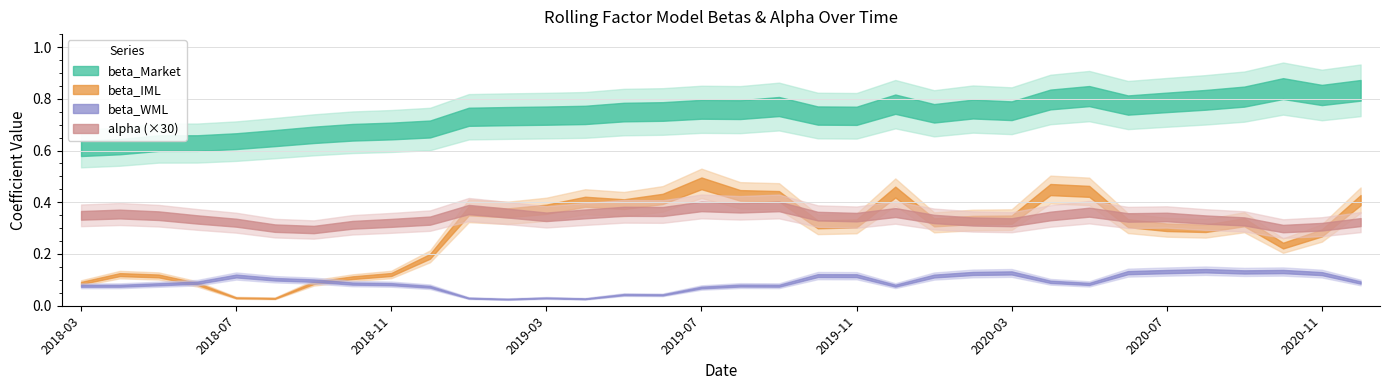

Which series has the largest total across all categories?

beta_Market